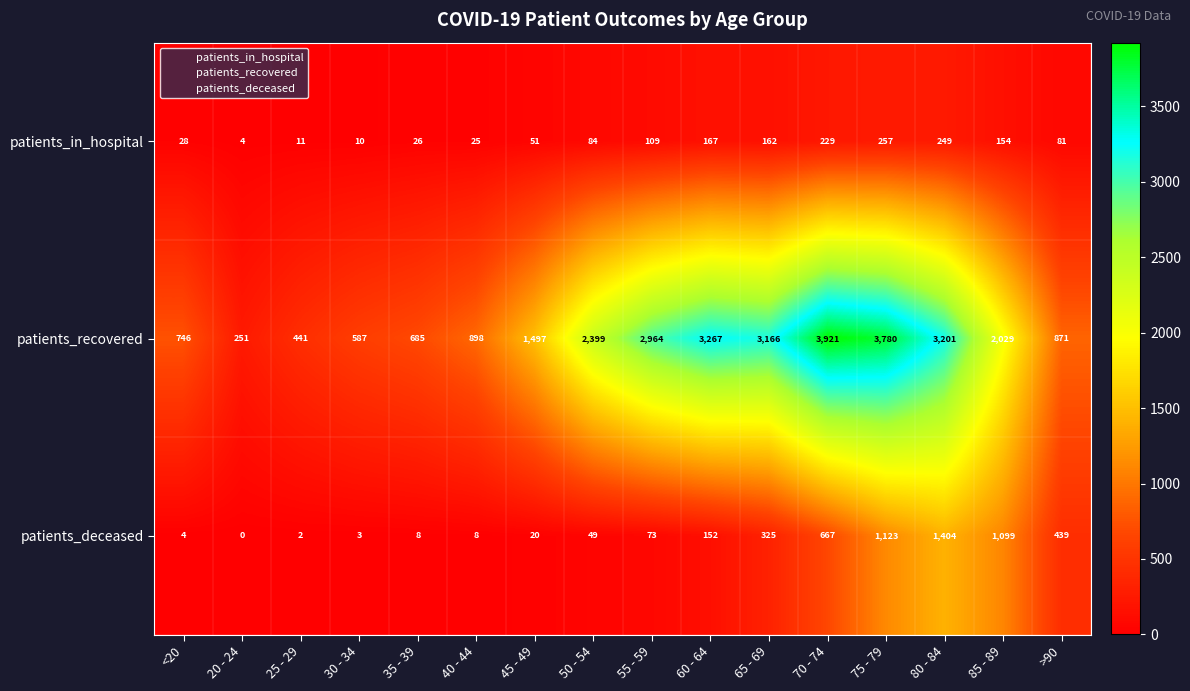

True or false: patients_recovered has a value of 1359 at 55 - 59.

False